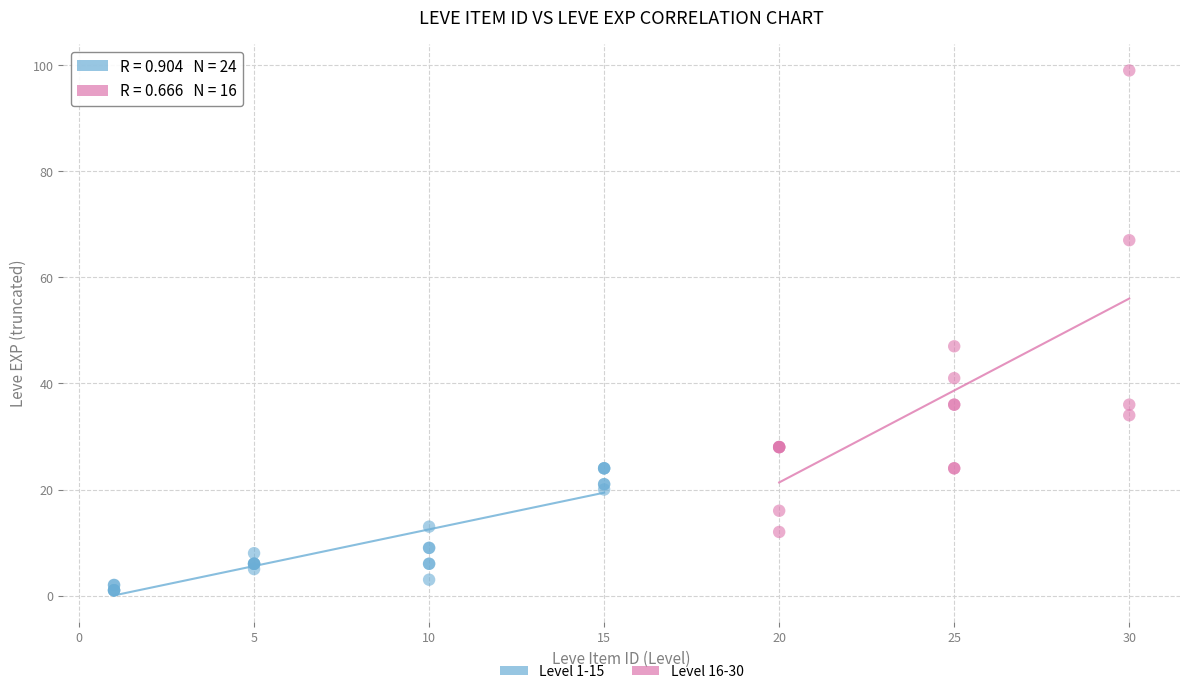

Which series contains the highest Y value?

Level 16-30